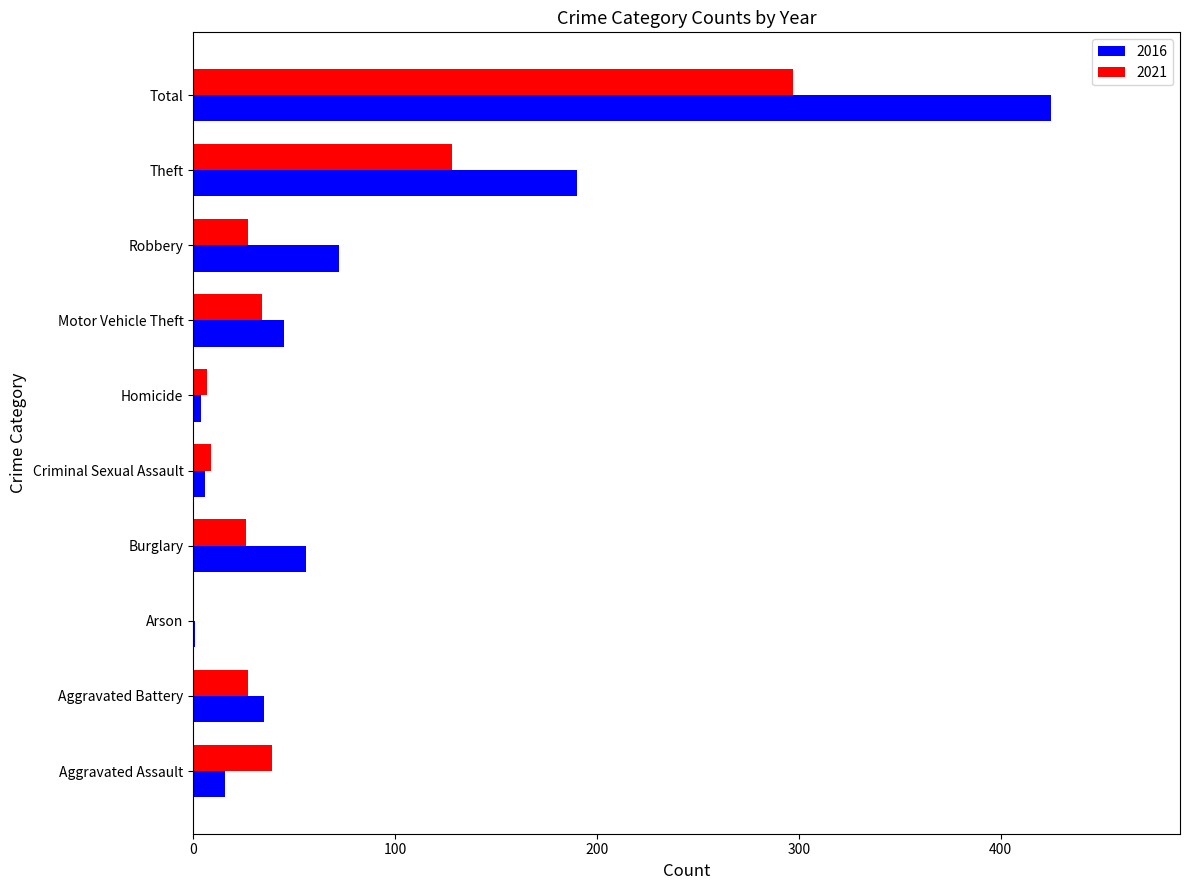

At which category is the sum across all series the highest?

Total